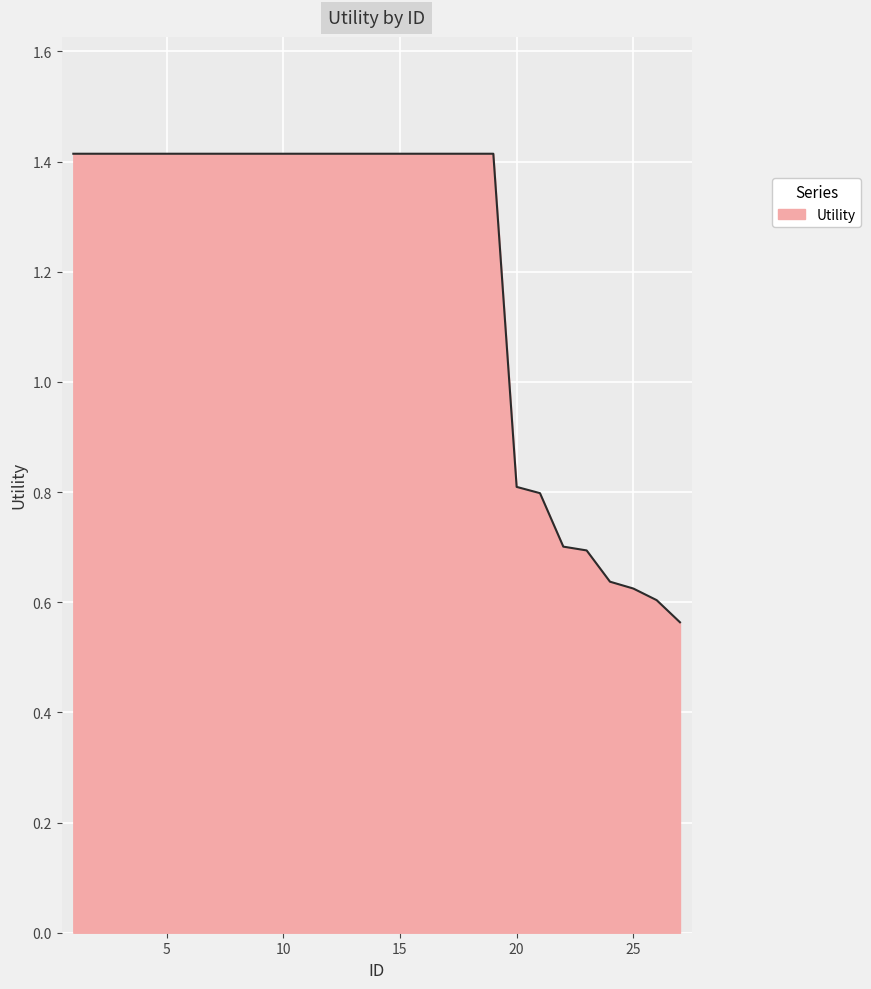

What is the maximum value shown in the chart?

1.4